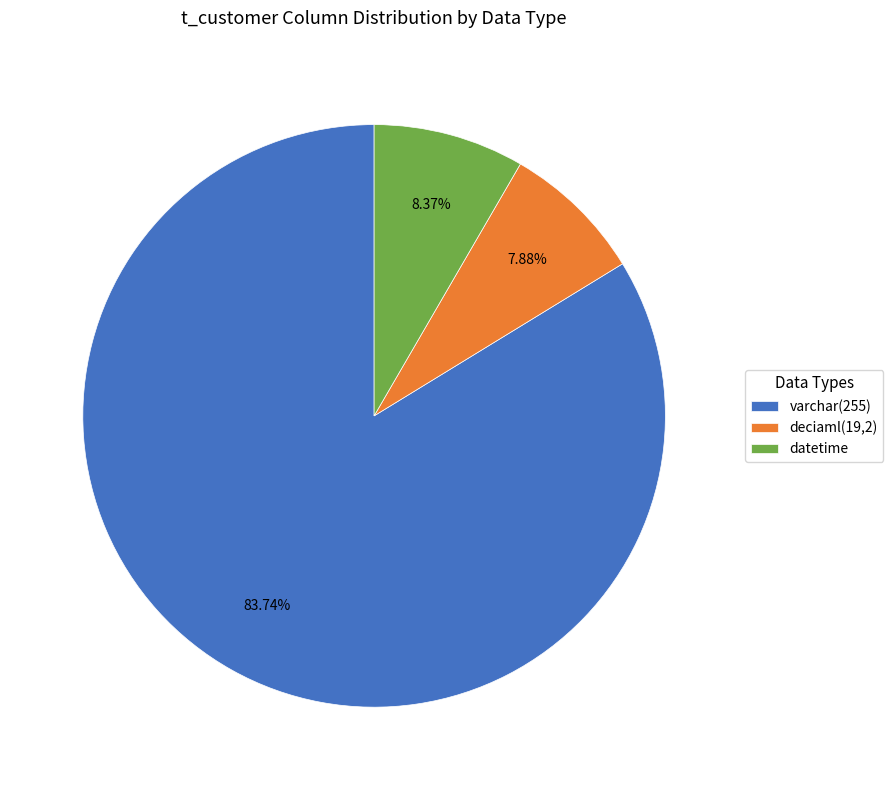

Which slice represents more than half of the pie?

varchar(255)